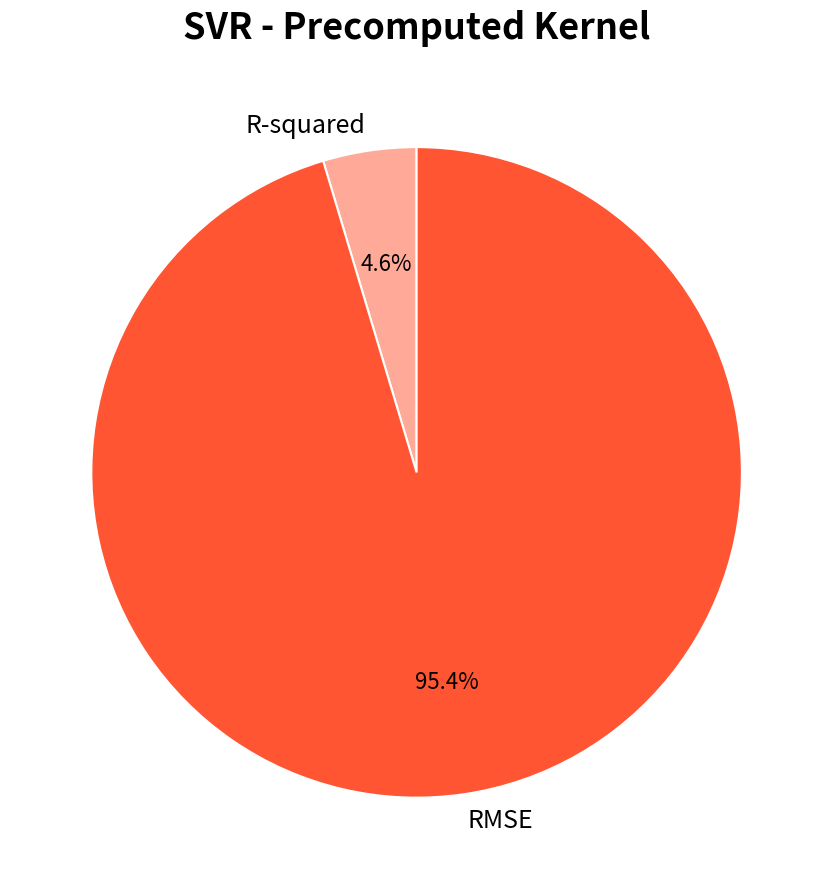

Does RMSE represent more than half of the total?

Yes